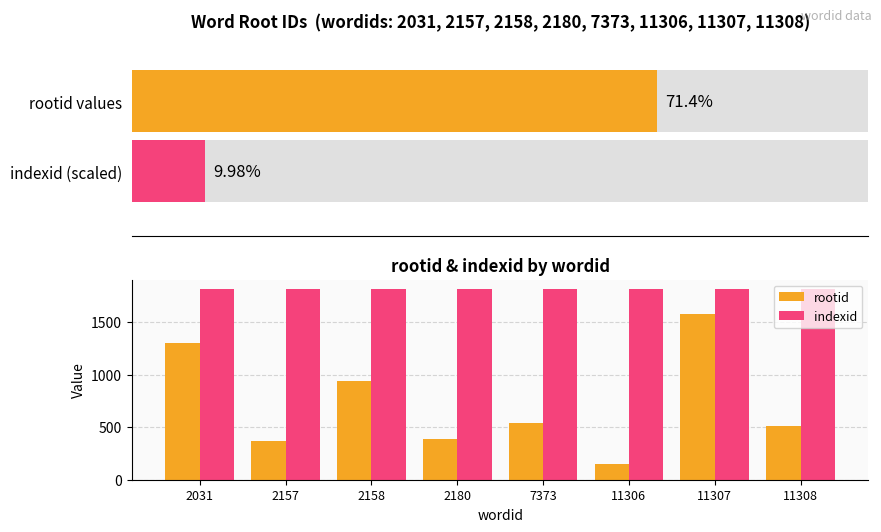

How many groups of bars are there?

8